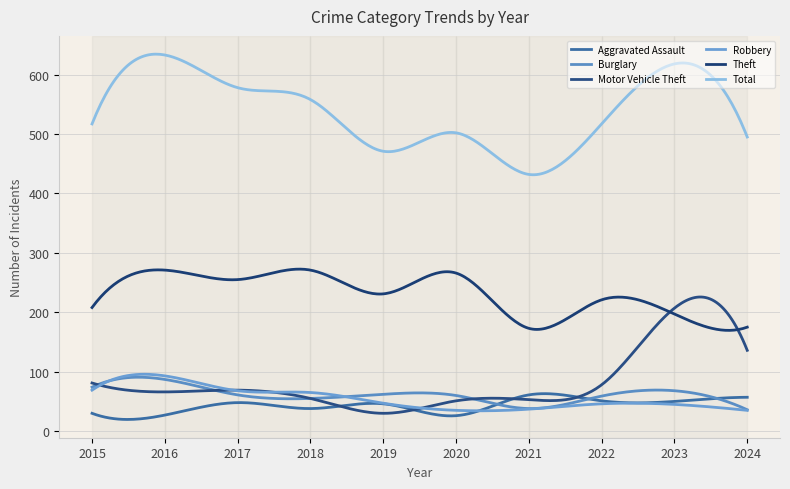

Reading right to left, extract all data points from this chart.

Aggravated Assault: 57	50	51	61	26	46	38	48	27	30
Burglary: 36	68	59	38	60	62	55	61	87	74
Motor Vehicle Theft: 136	207	78	53	51	30	55	69	66	81
Robbery: 35	45	46	37	35	47	65	68	93	69
Theft: 175	197	221	173	266	231	271	255	271	208
Total: 495	618	517	432	502	471	558	578	633	517